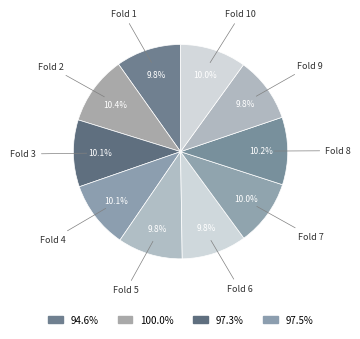

Does any single category account for the majority?

No